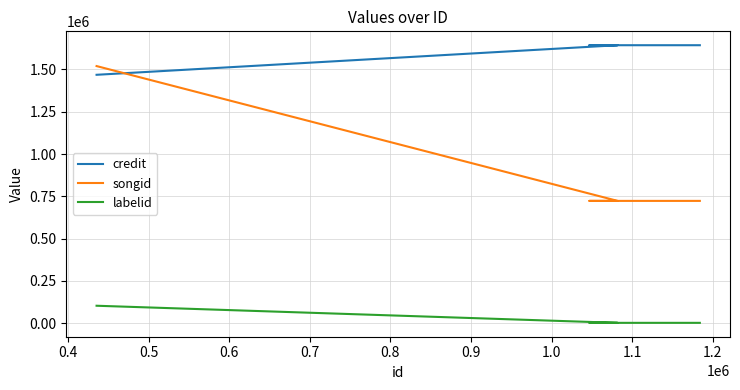

What is the smallest value displayed?

1842